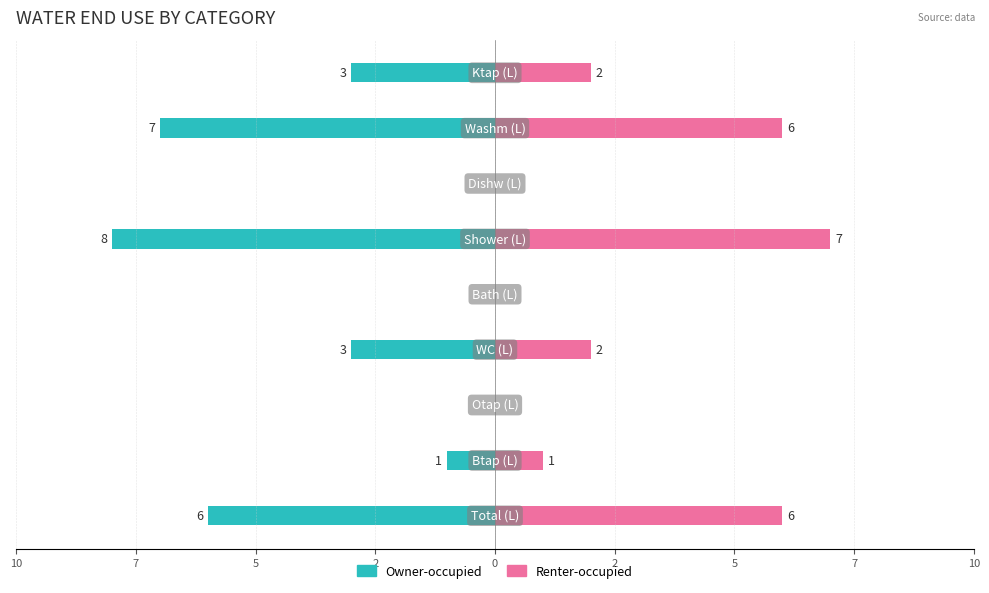

Reading right to left, what are all the values shown in this chart?

Owner-occupied: 10=-3	7=-7	5=0	2=-8	0=0	2=-3	5=0	7=-1	10=-6
Renter-occupied: 10=2	7=6	5=0	2=7	0=0	2=2	5=0	7=1	10=6